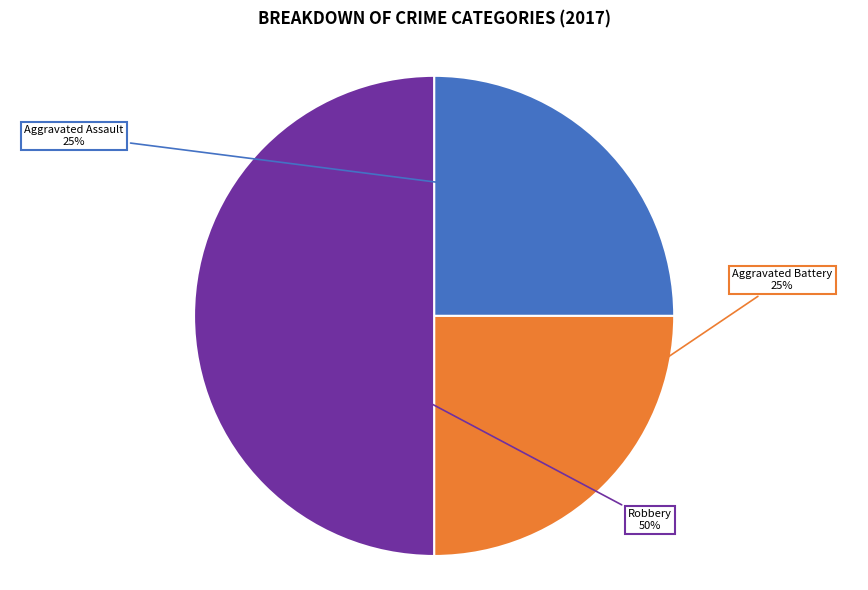

How many segments does this pie chart have?

3